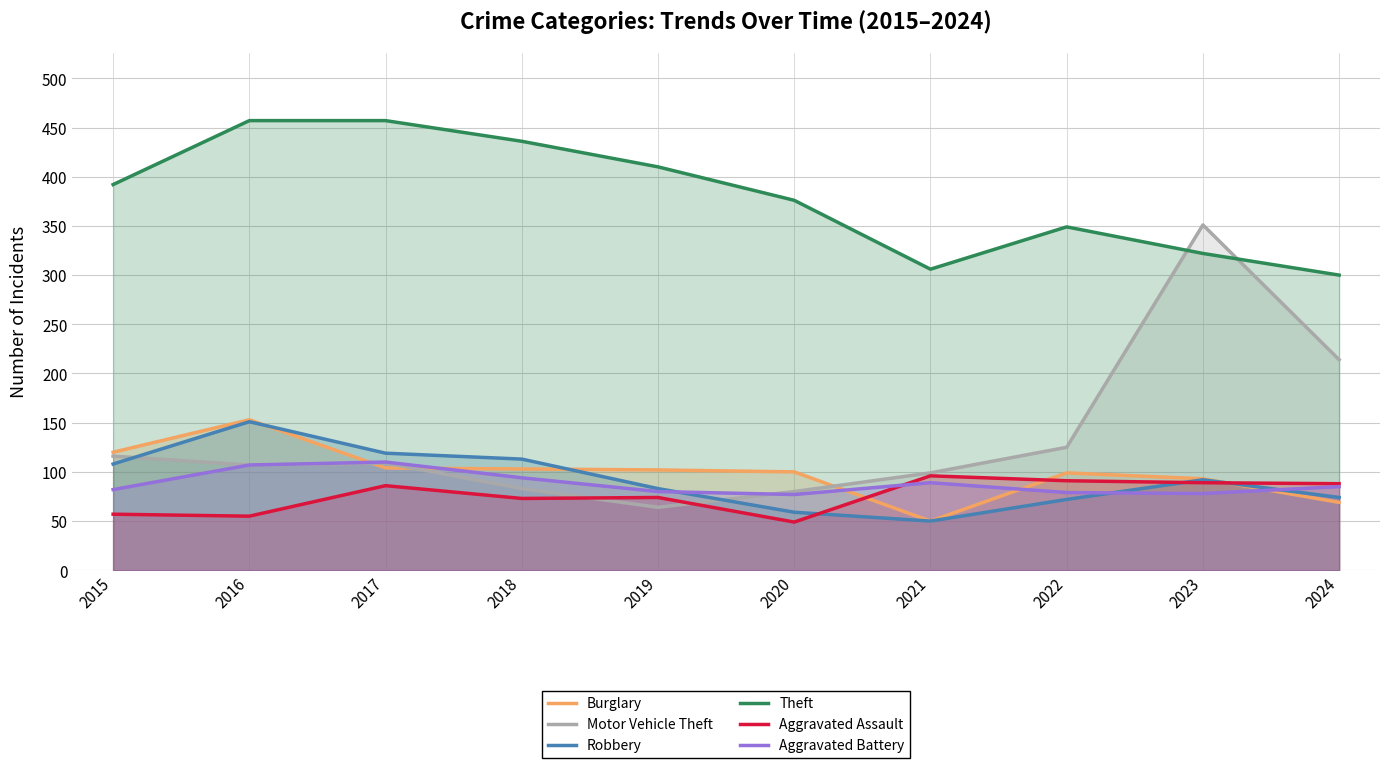

List the labels in order of Burglary value, smallest first.

2021, 2024, 2023, 2022, 2020, 2019, 2018, 2017, 2015, 2016